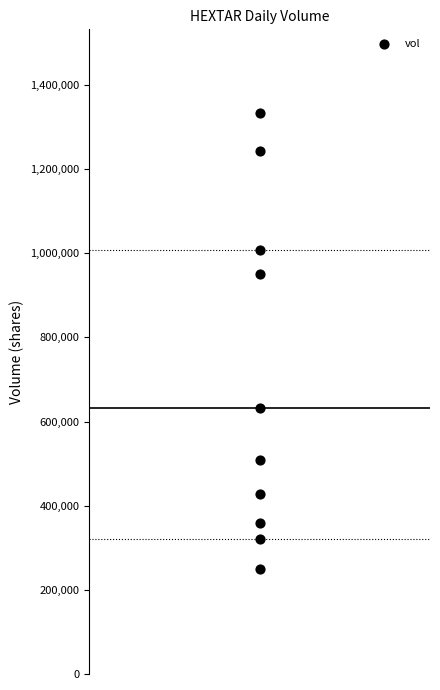

What is the average Y value?

702810